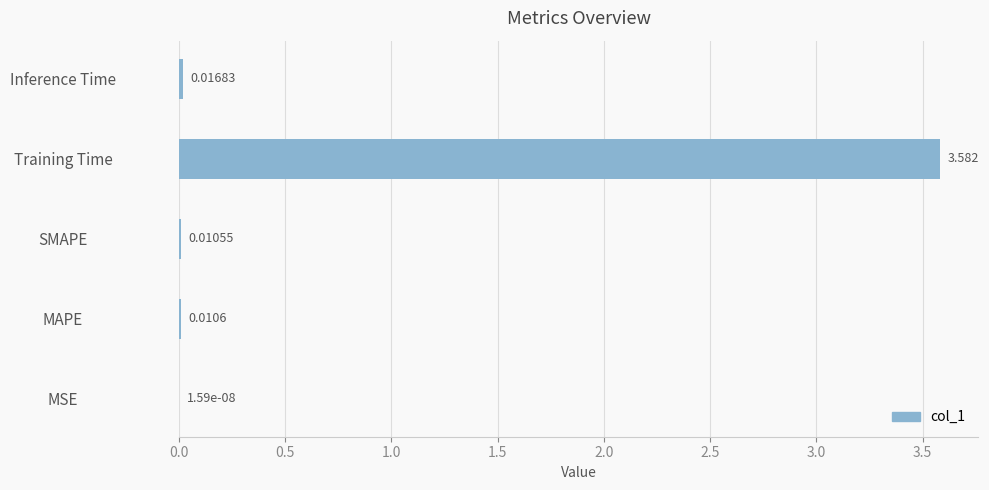

Between Training Time and Inference Time, which is larger?

Training Time